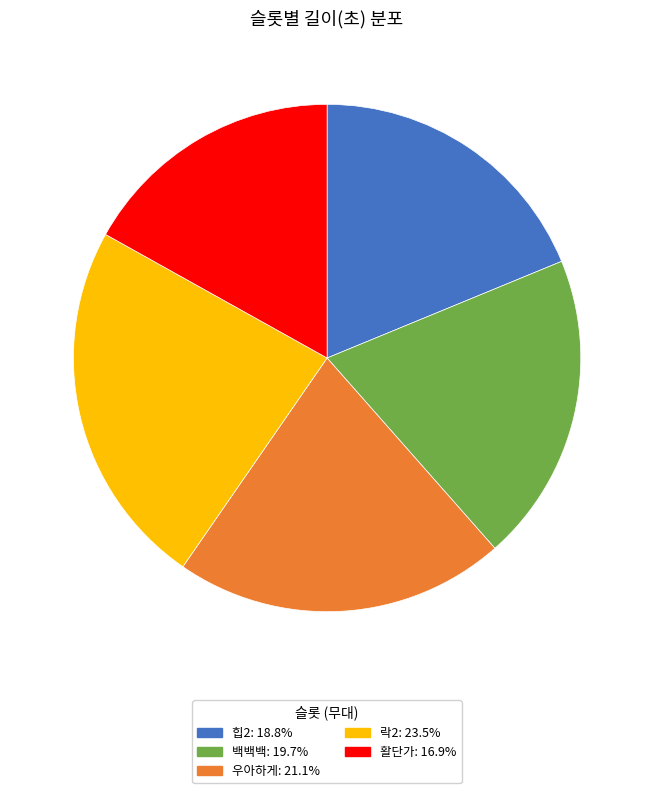

Is there any slice that represents more than half of the pie?

No